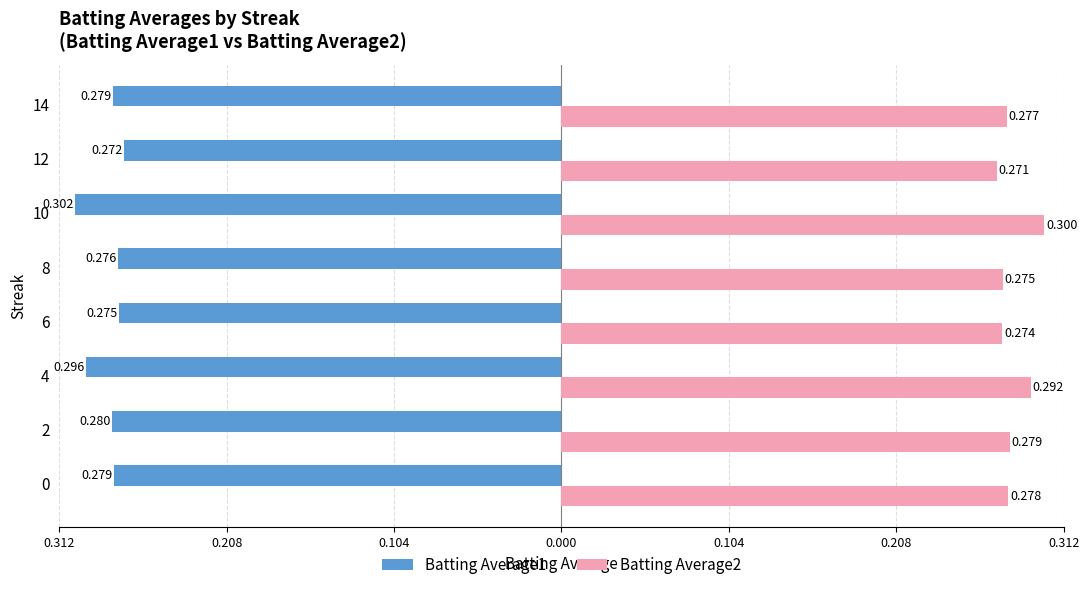

What are all the series names shown in the legend?

Batting Average1, Batting Average2